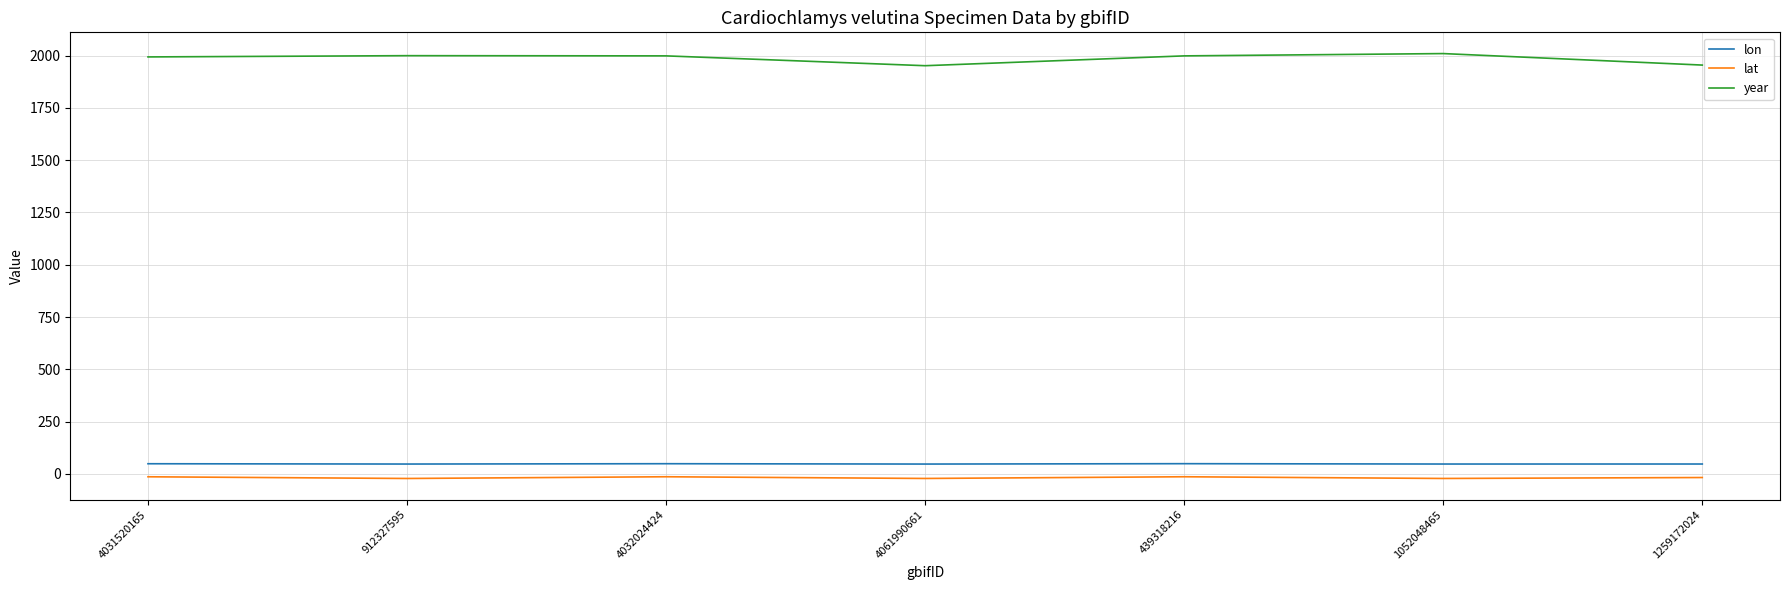

The value of year at 1259172024 is 1955.0. True or false?

True